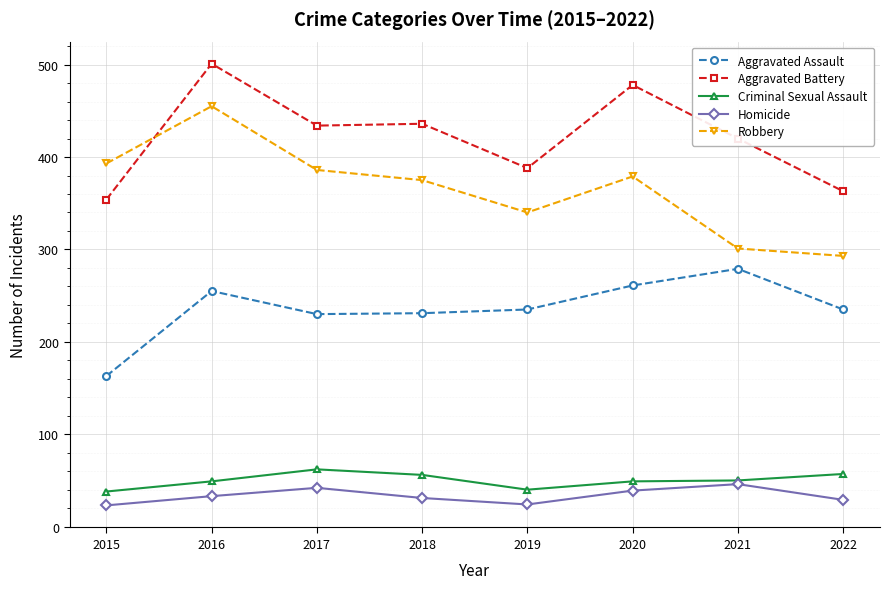

How many values in the Robbery series are below 379?

4